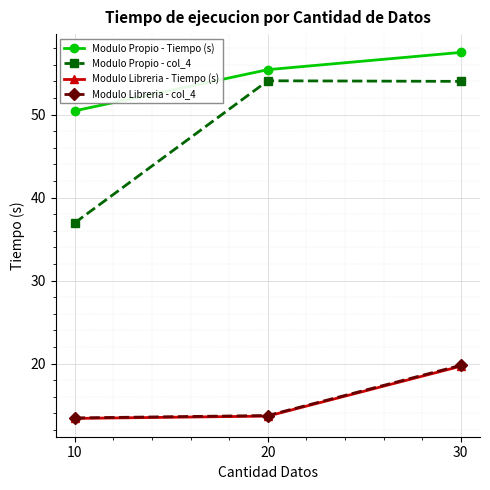

Which series has the largest total across all categories?

Modulo Propio - Tiempo (s)